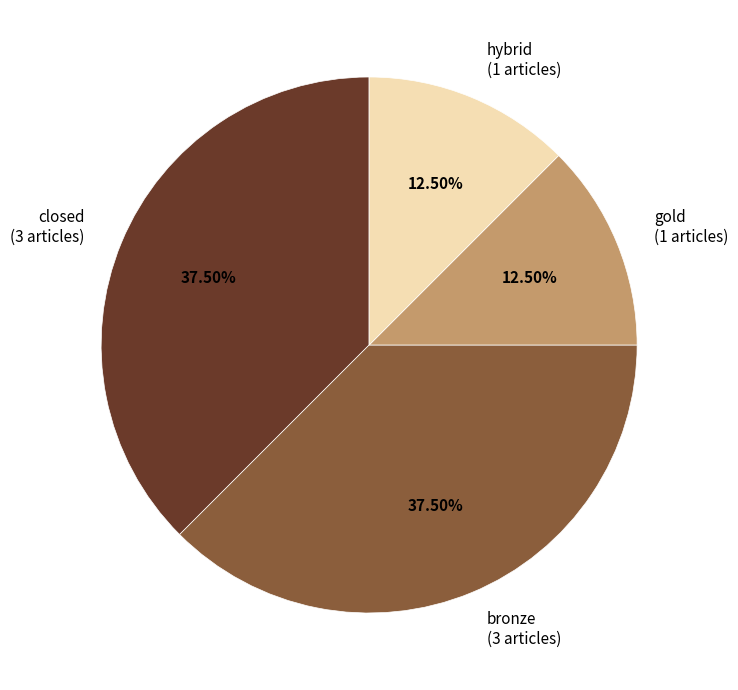

Count the number of slices in the pie.

4